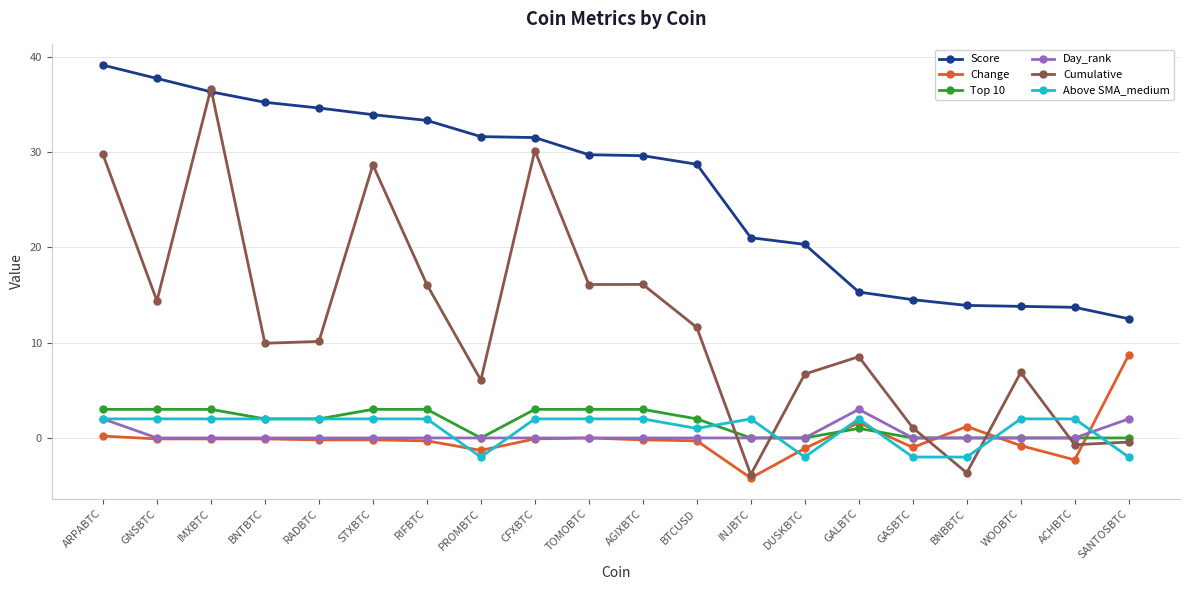

Which category has the lowest value across all series?

INJBTC